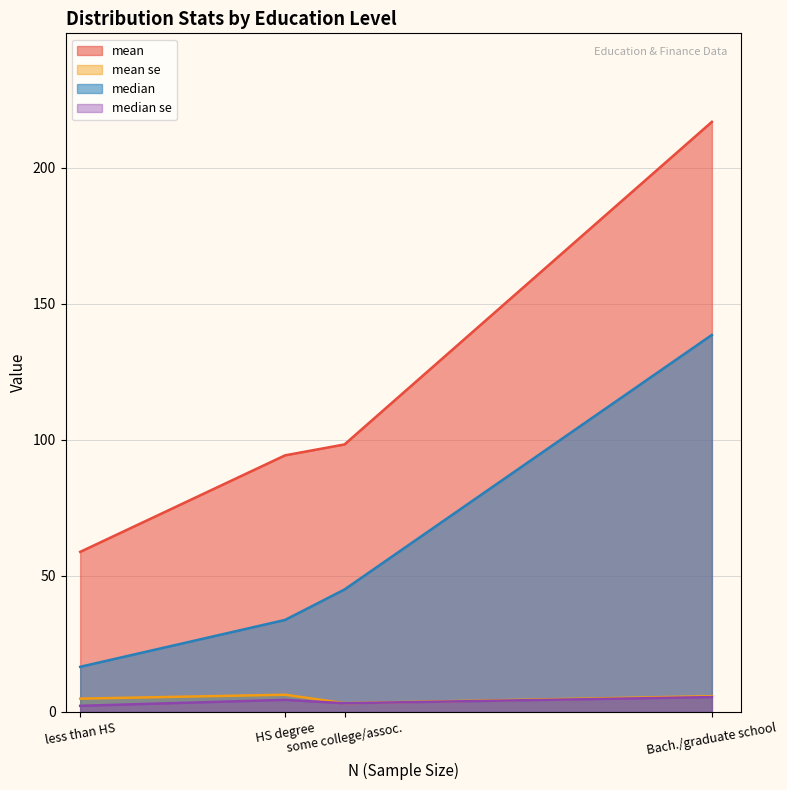

What is the average value of the mean se series?

5.1